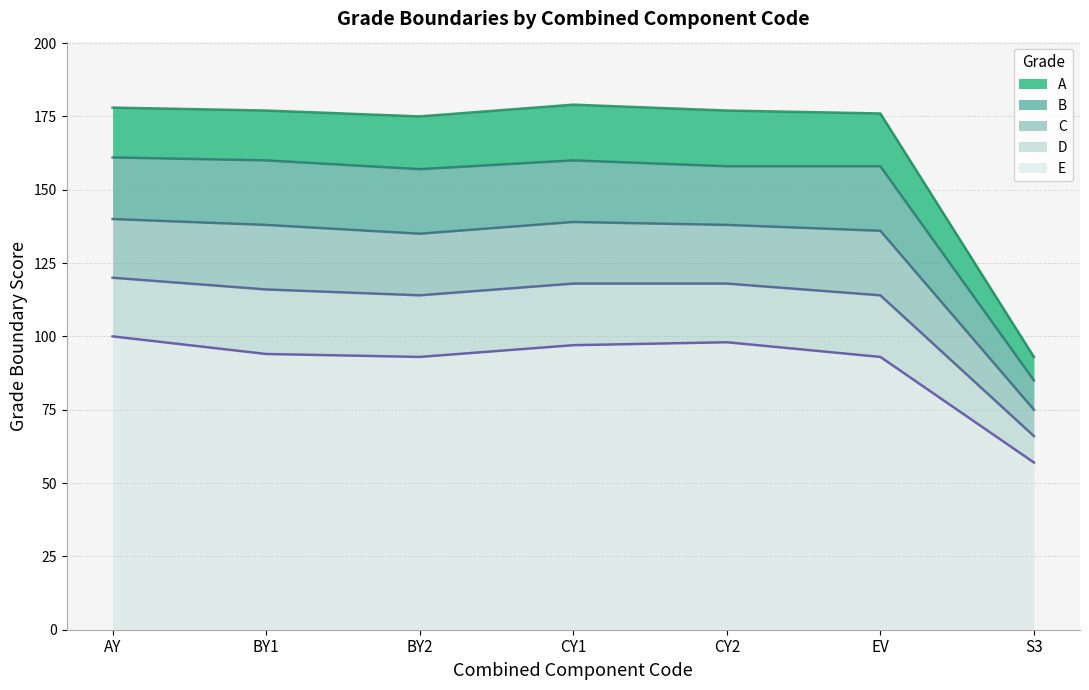

True or false: D has a value of 151 at BY2.

False